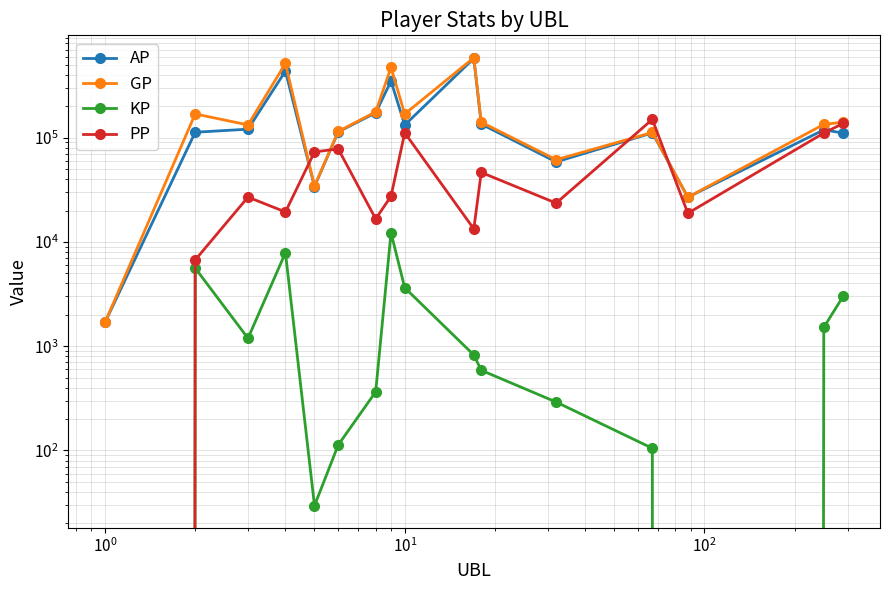

What is the average value of the KP series?

2338.2